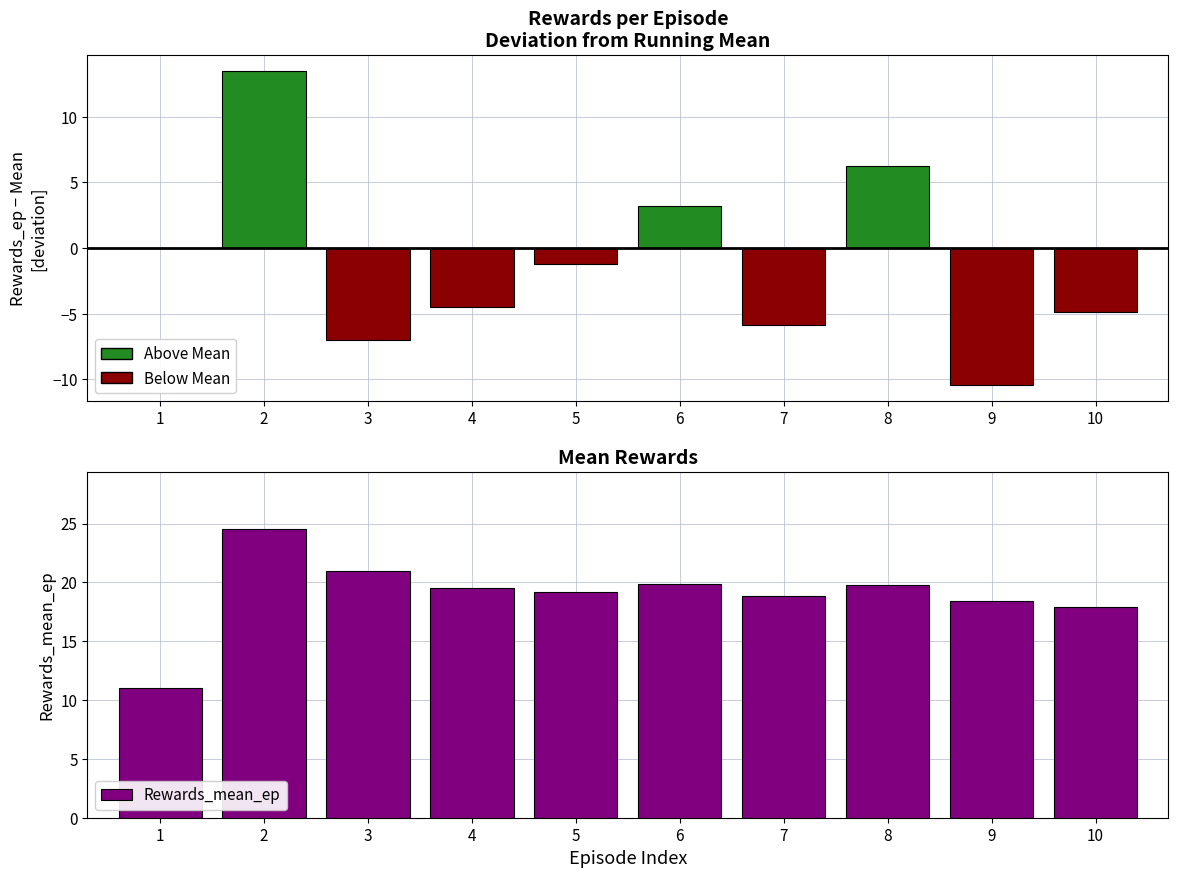

Reading right to left, what are all the values shown in this chart?

10=17.9	9=18.4	8=19.8	7=18.9	6=19.8	5=19.2	4=19.5	3=21.0	2=24.5	1=11.0